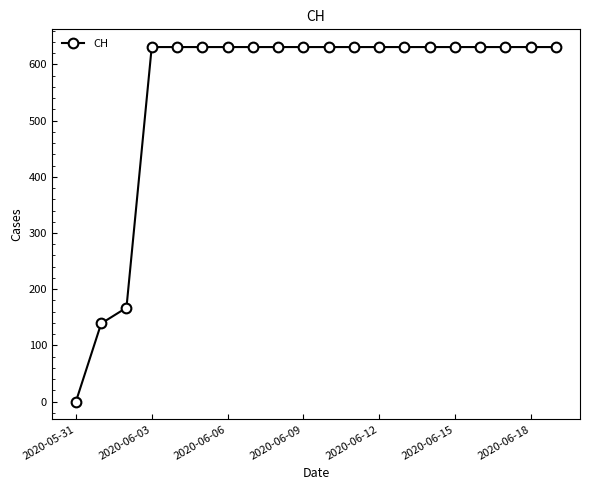

What is the maximum value shown in the chart?

631